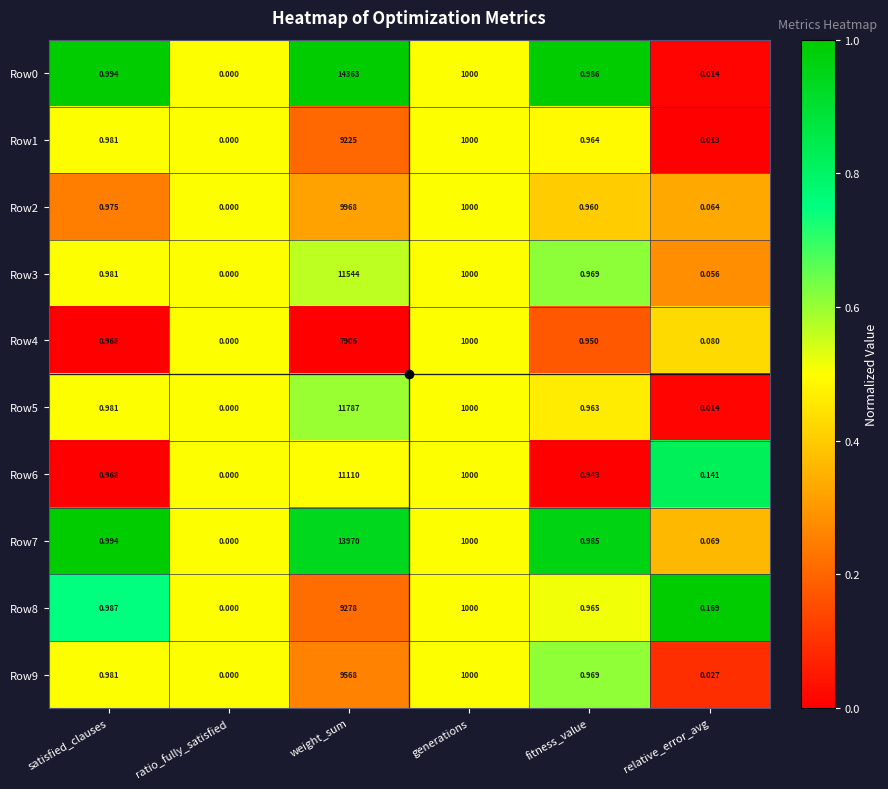

Is the value of Row1 at fitness_value greater than the value of Row4 at weight_sum?

No